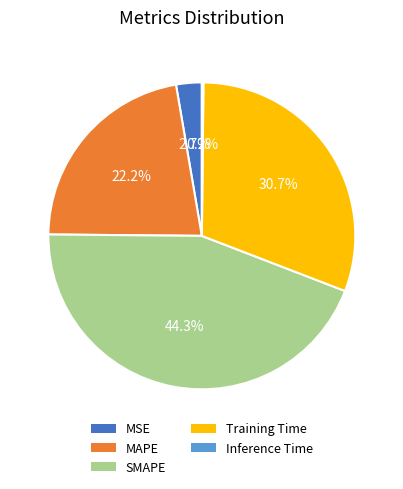

Is there any slice that represents more than half of the pie?

No